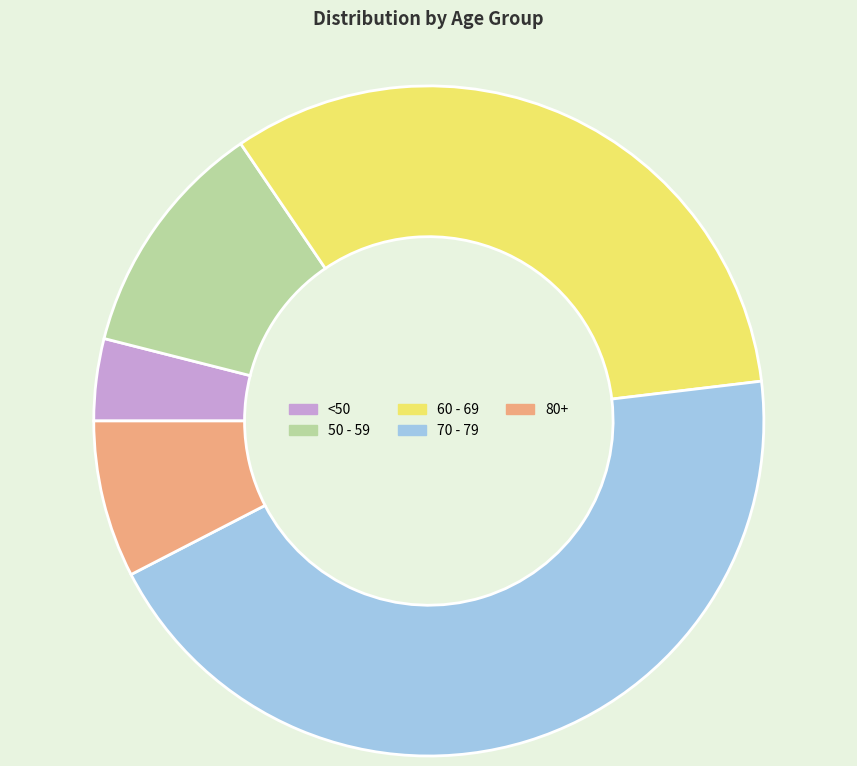

Approximately how many times larger is the value at 70 - 79 compared to 80+?

5.8